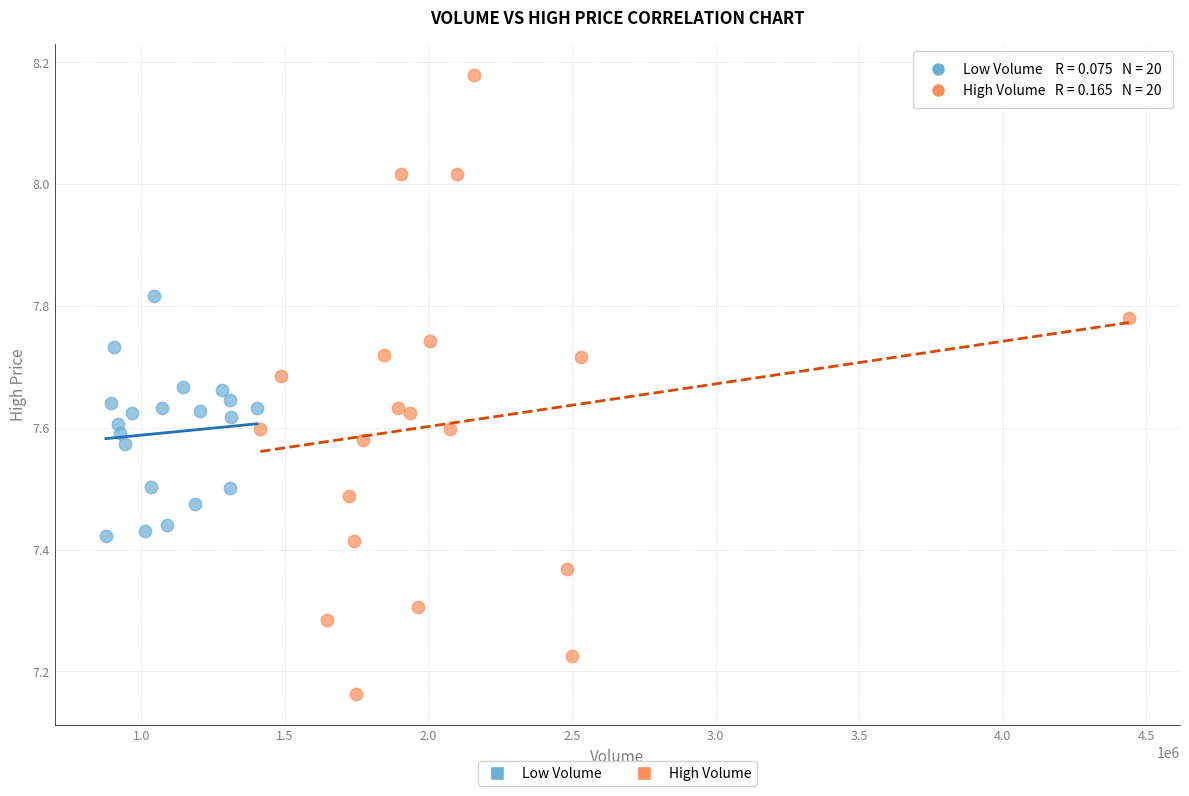

Which series reaches the minimum Y coordinate?

High Volume